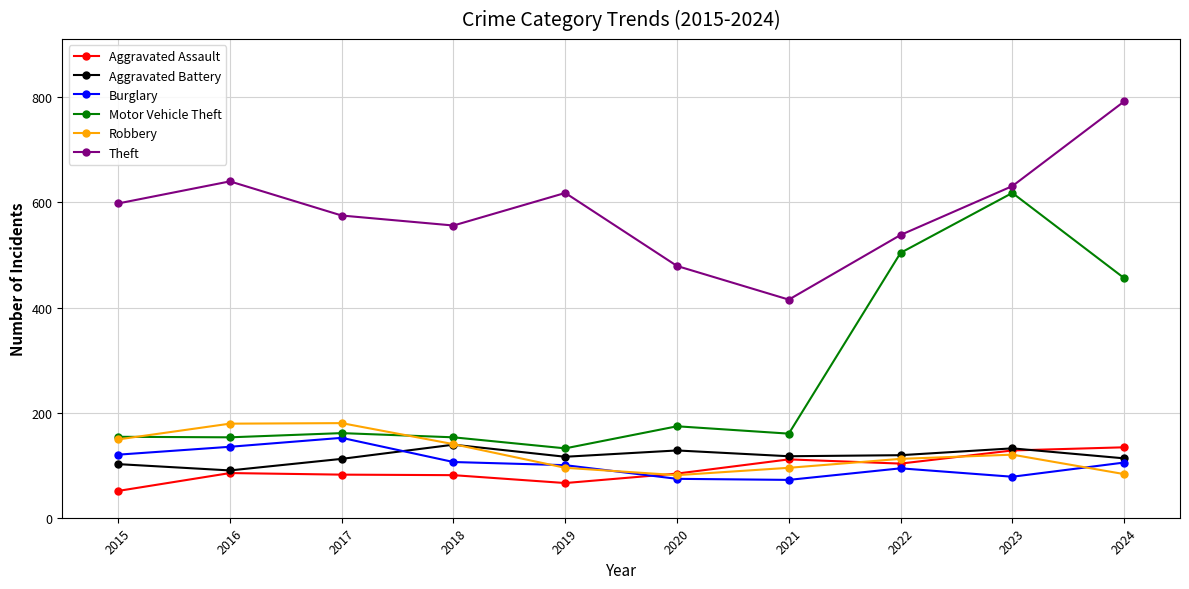

Is the value of Aggravated Assault at 2024 greater than the value of Theft at 2016?

No